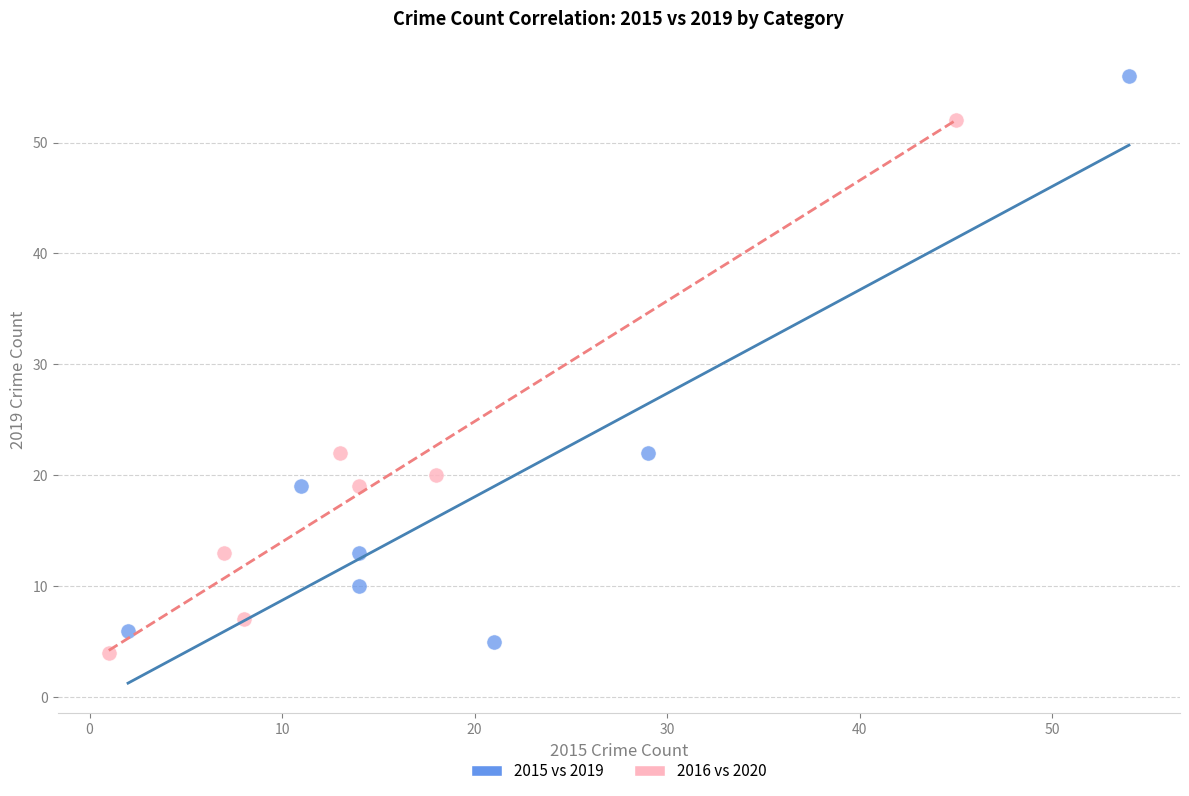

Which series reaches the minimum Y coordinate?

2016 vs 2020